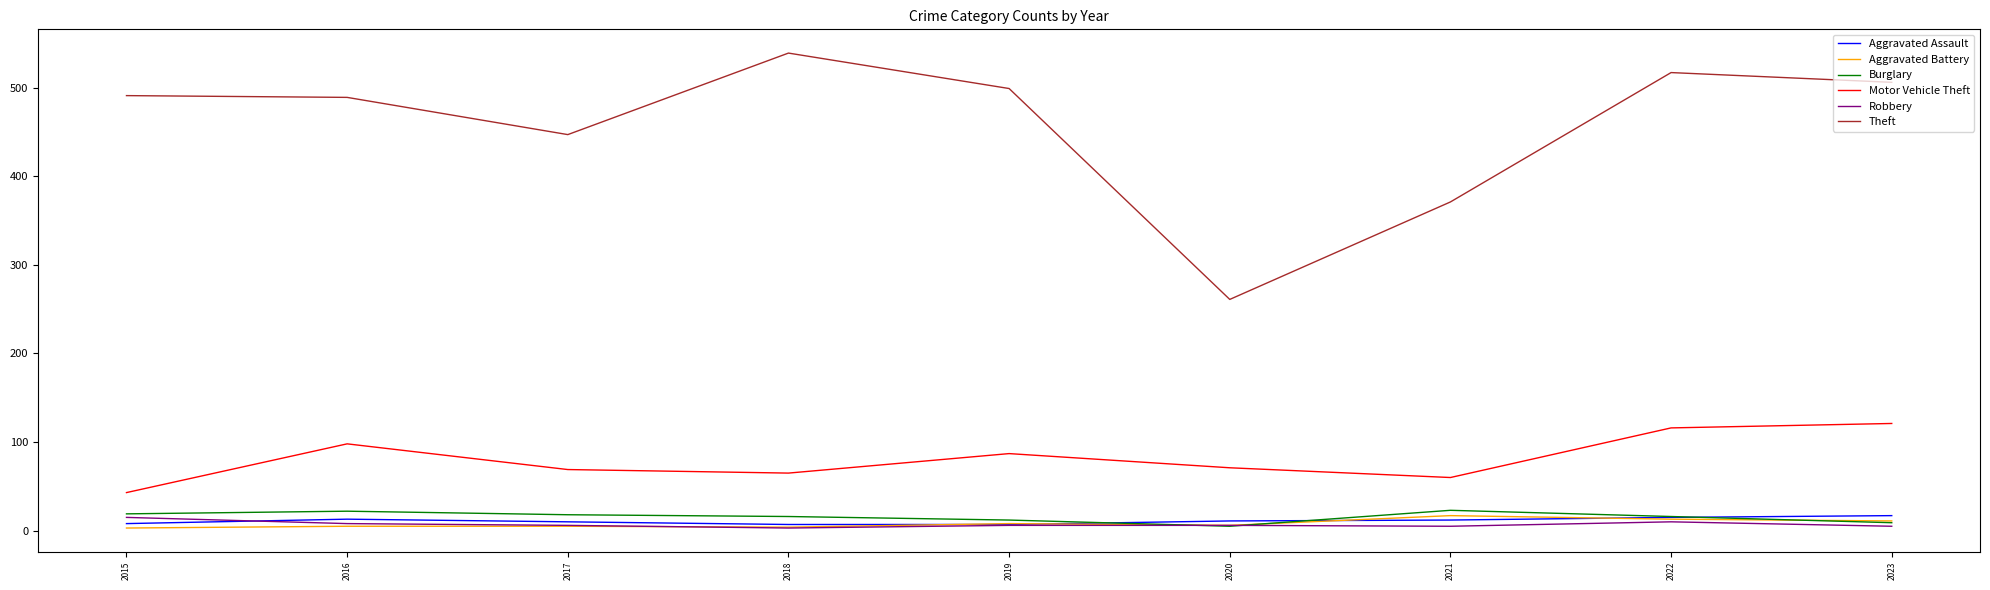

True or false: Motor Vehicle Theft has a value of 75 at 2015.

False